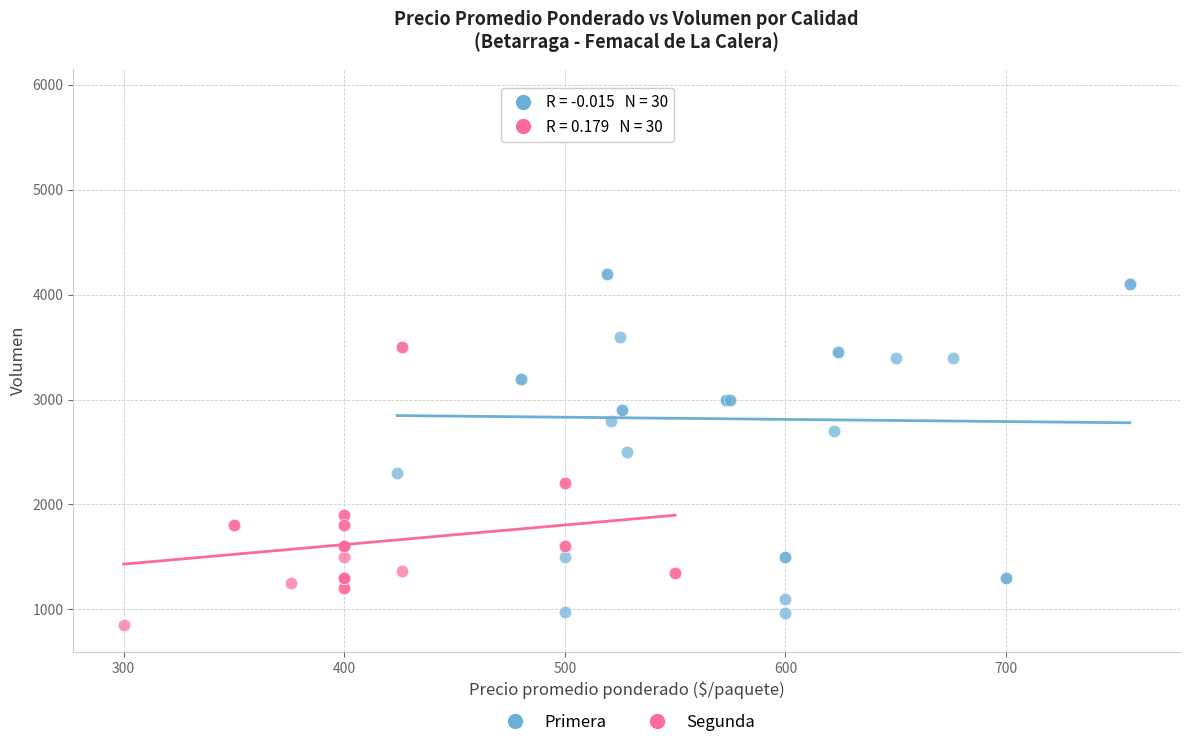

Which series has the widest spread of Y values?

Primera